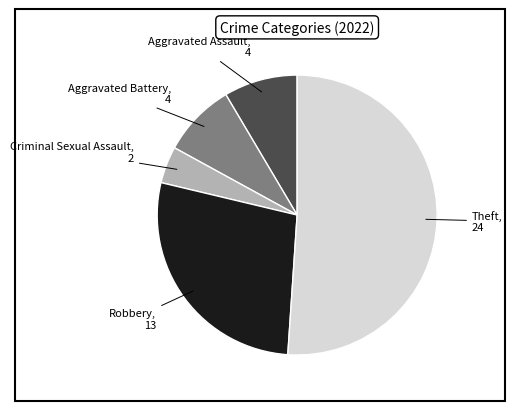

Is there any slice that represents more than half of the pie?

Yes